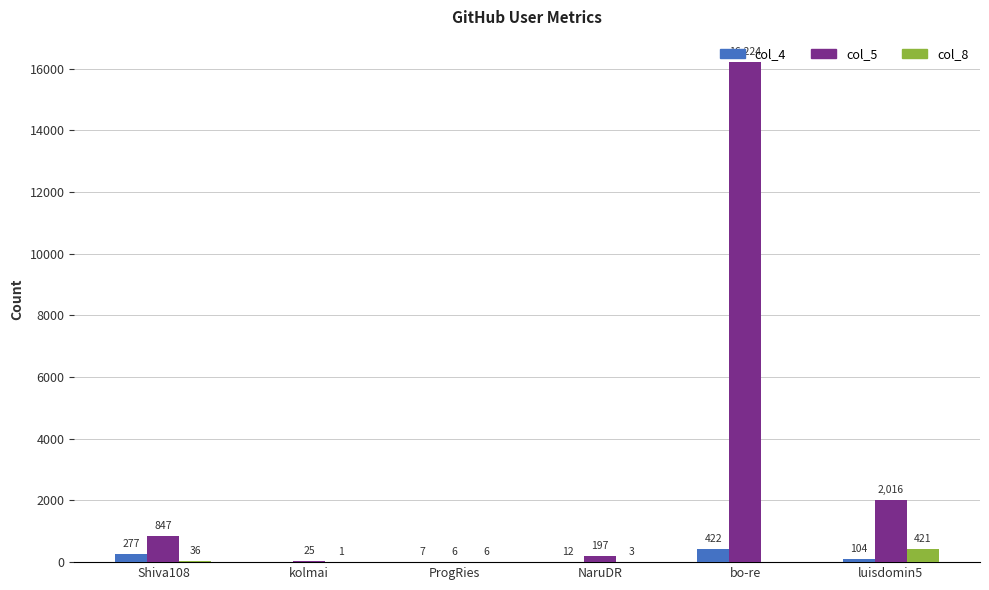

What are all the series names shown in the legend?

col_4, col_5, col_8